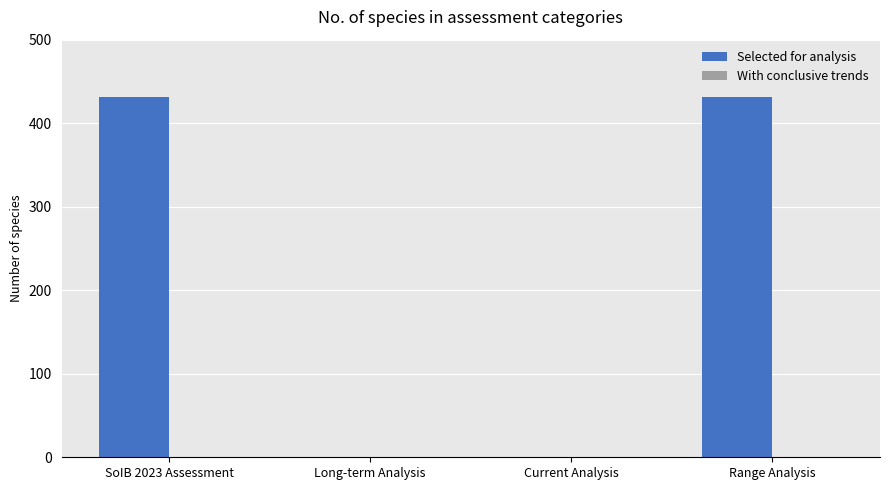

What is the change in value from SoIB 2023 Assessment to Long-term Analysis?

-431